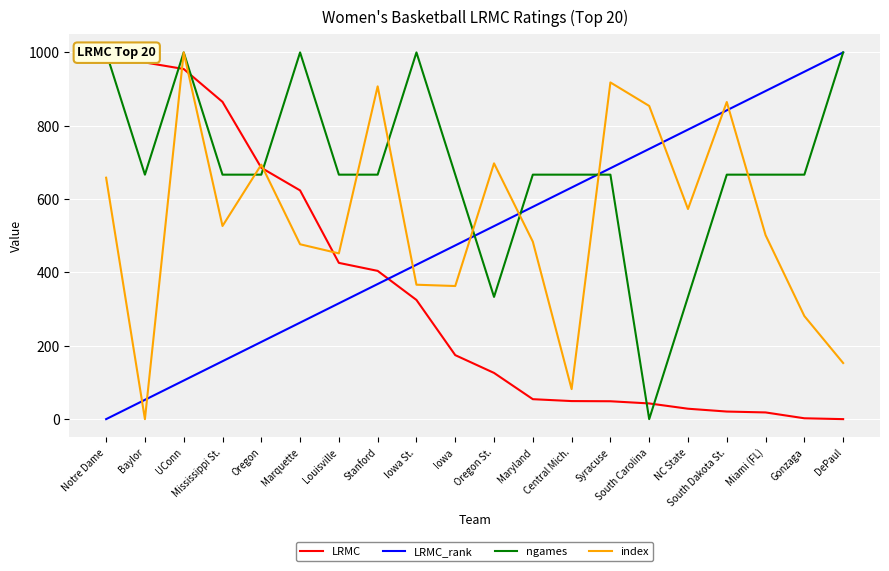

Between Stanford and South Carolina, which is larger?

Stanford